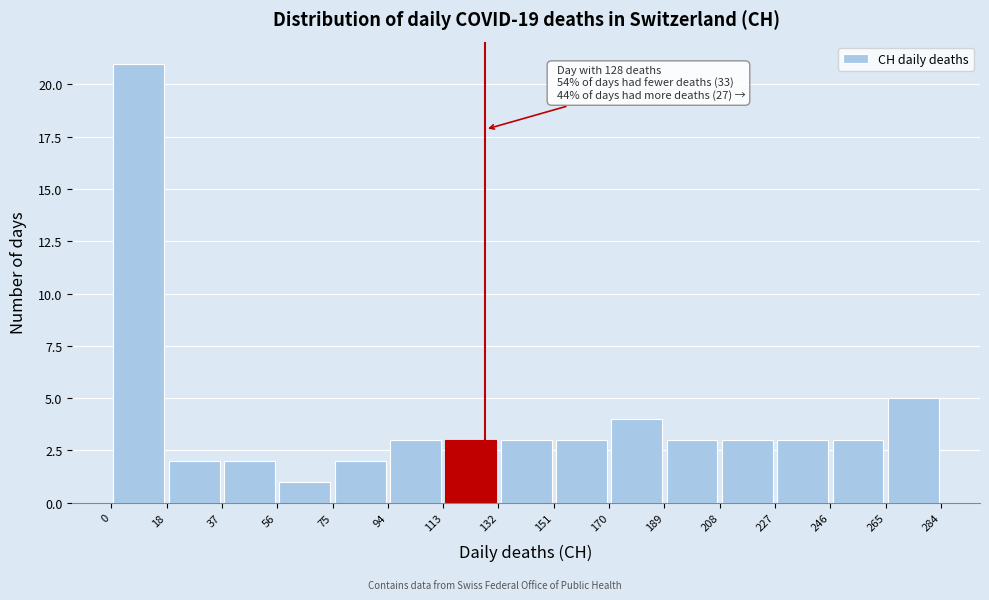

Which range on the x-axis has the tallest bar?

0 to 18